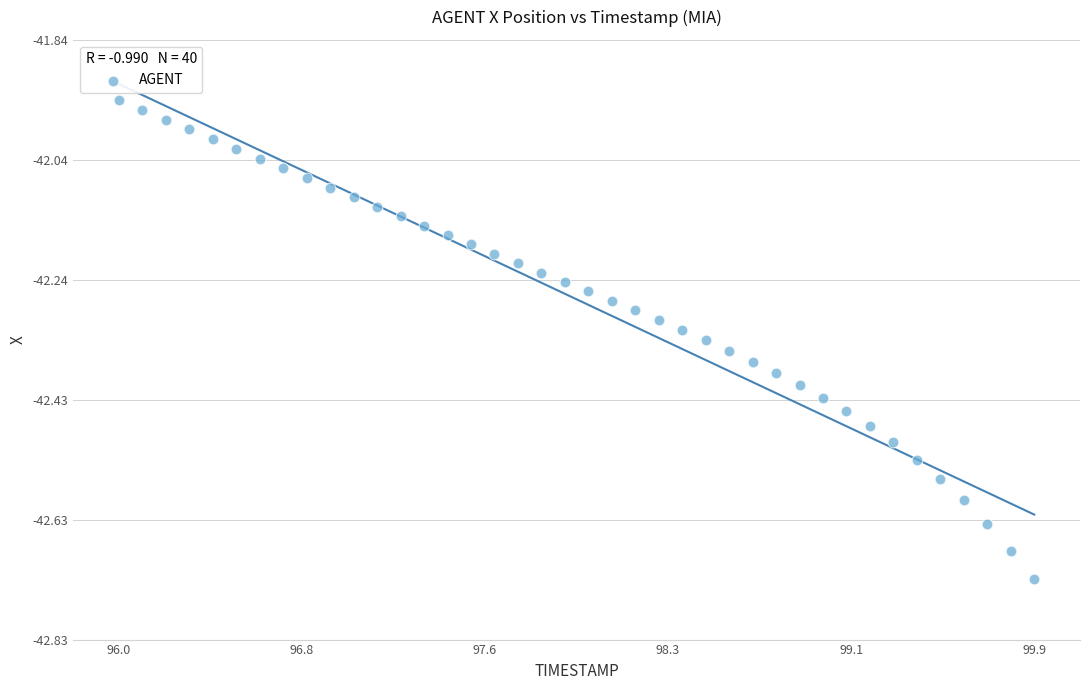

What is the range of X values (max minus min)?

3.9